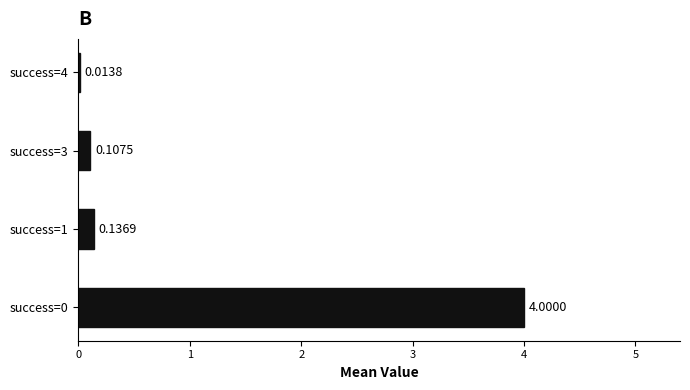

Between success=4 and success=1, which is larger?

success=1